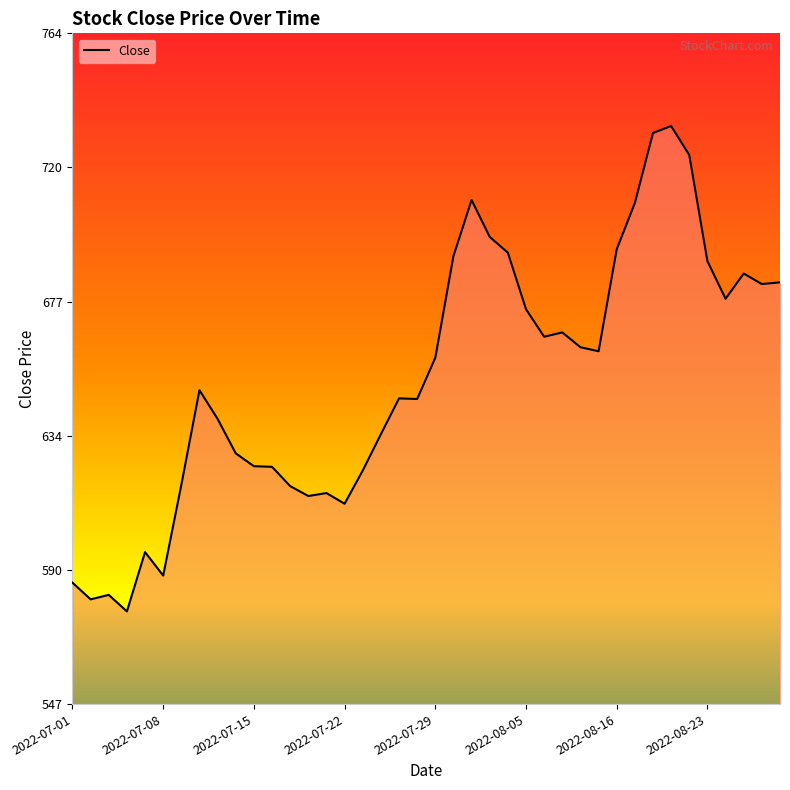

Between 2022-07-28 and 2022-08-05, which is larger?

2022-08-05